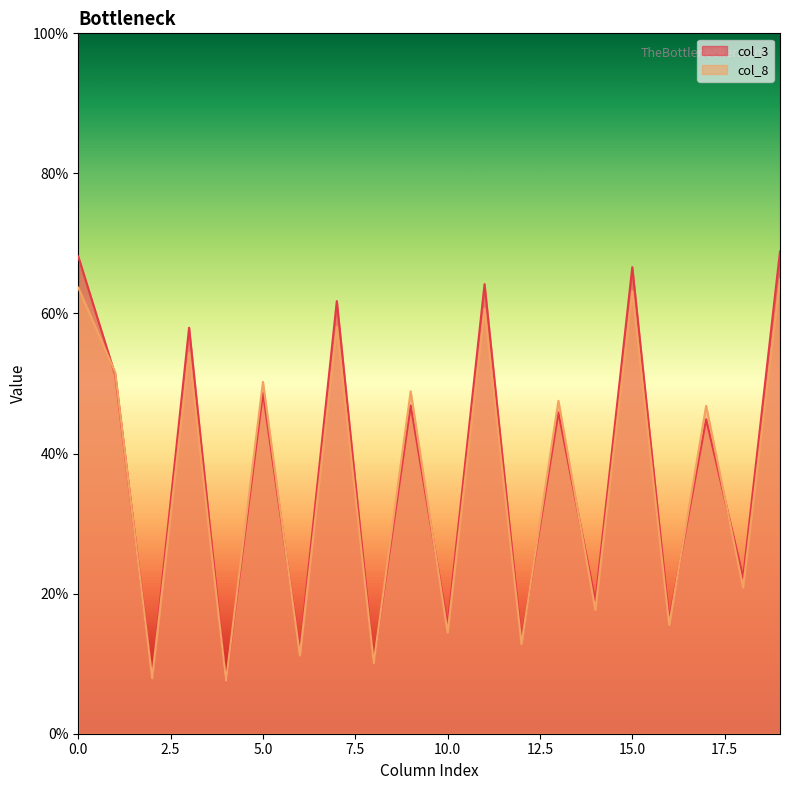

What is the total value across all series at 10.0?

29.9